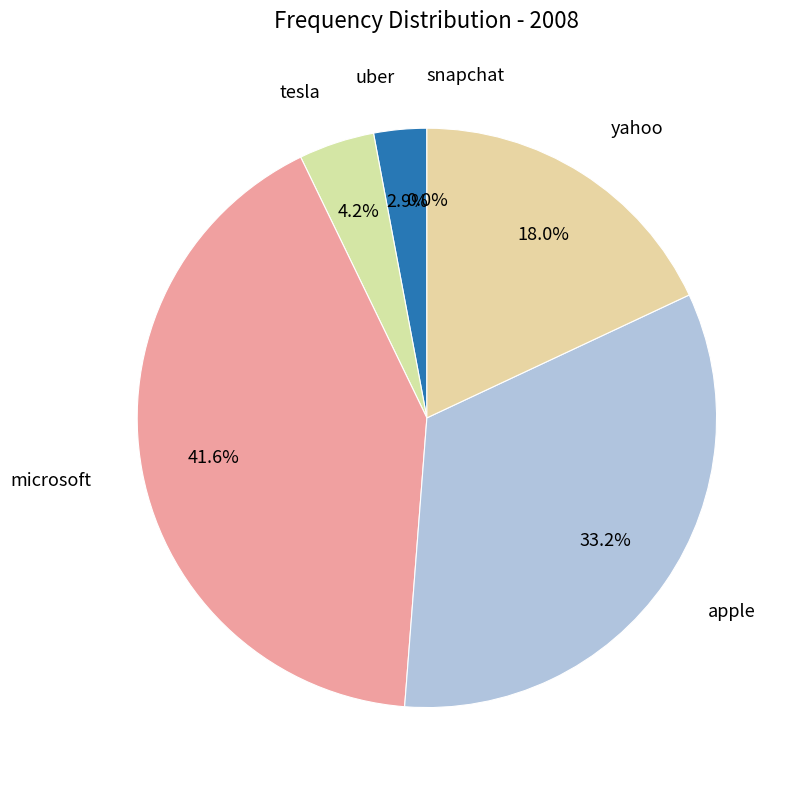

Count the number of slices in the pie.

6